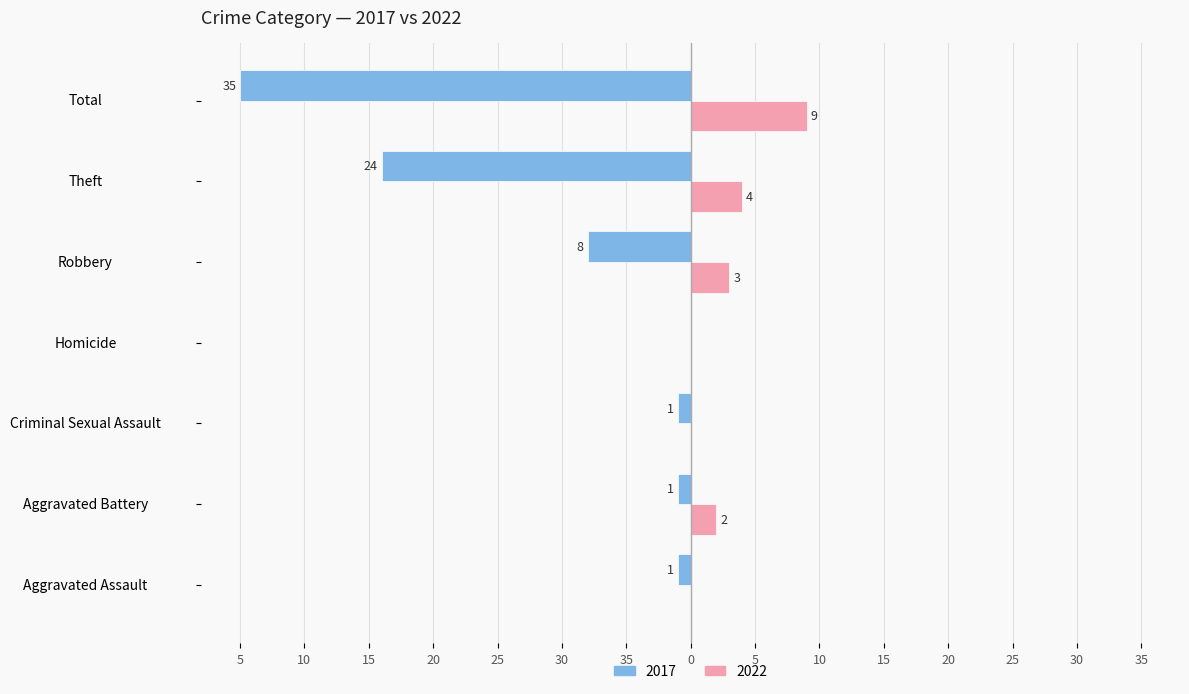

What is the difference between the highest and lowest values at Aggravated Battery?

3